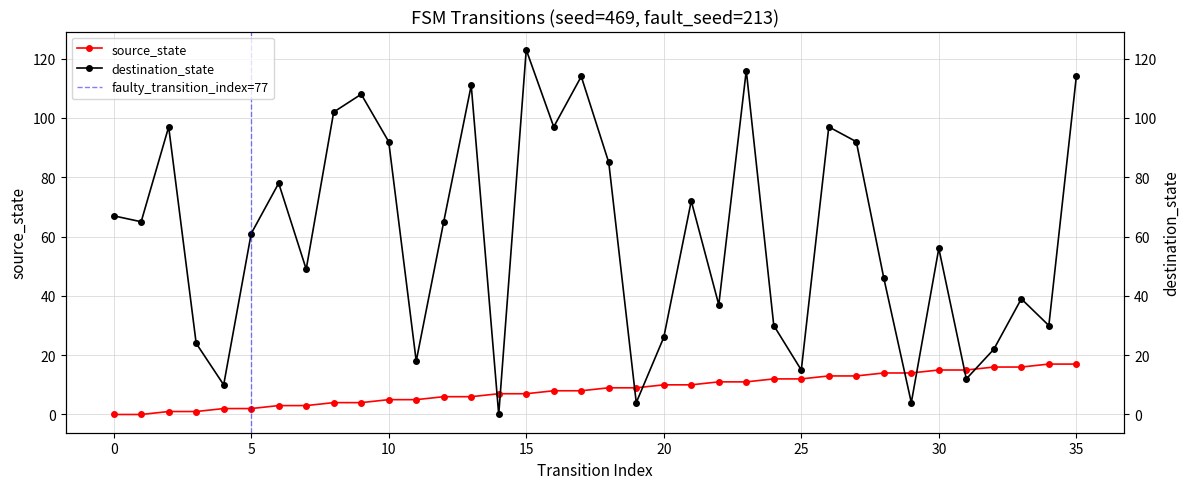

Is this an area chart (filled region under the line)?

No